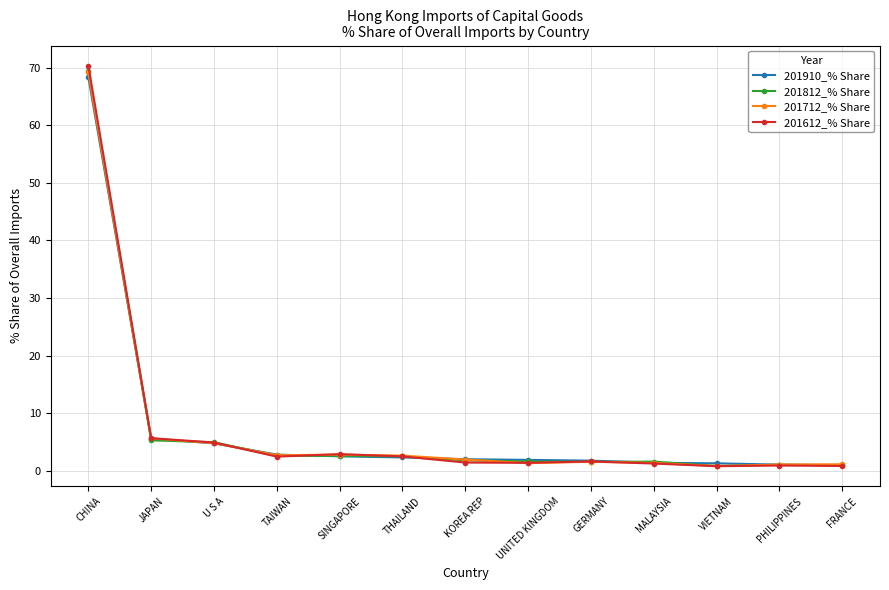

What is the average value of the 201612_% Share series?

7.4